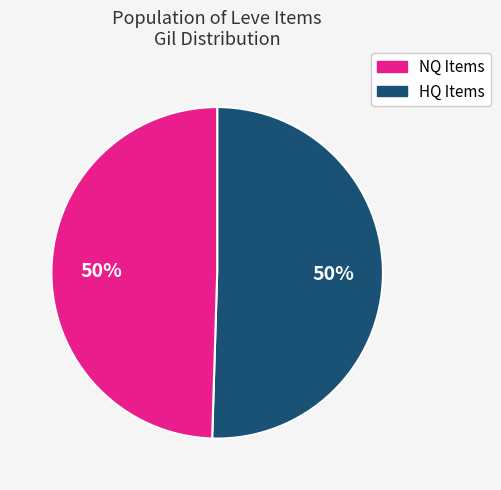

Is the sum of HQ Items and NQ Items greater than half?

Yes